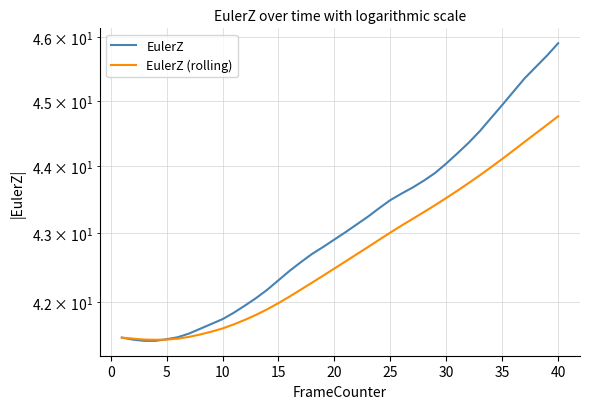

What is the minimum value shown in the chart?

41.4